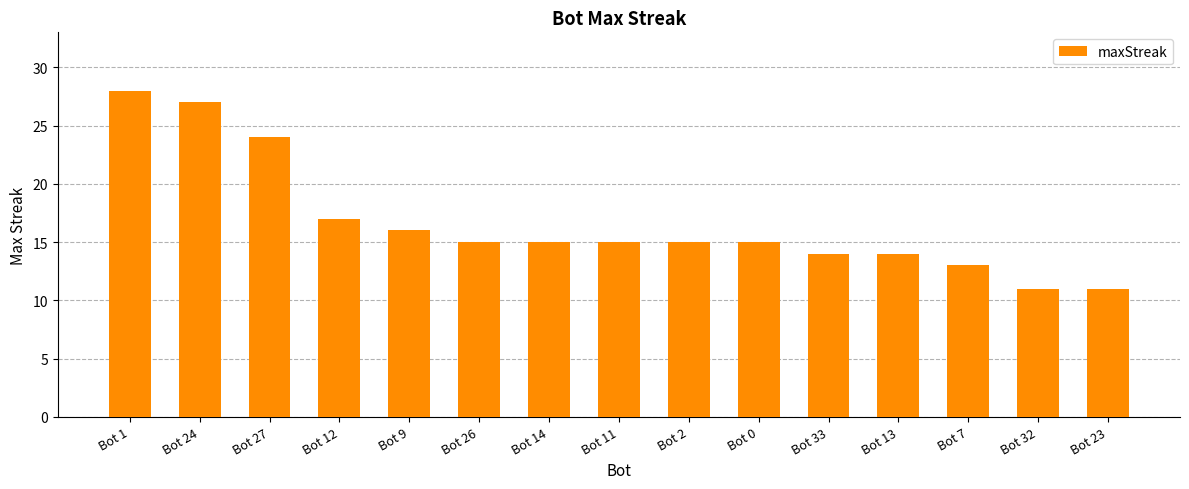

Reading left to right, list all the values displayed in this chart.

28	27	24	17	16	15	15	15	15	15	14	14	13	11	11